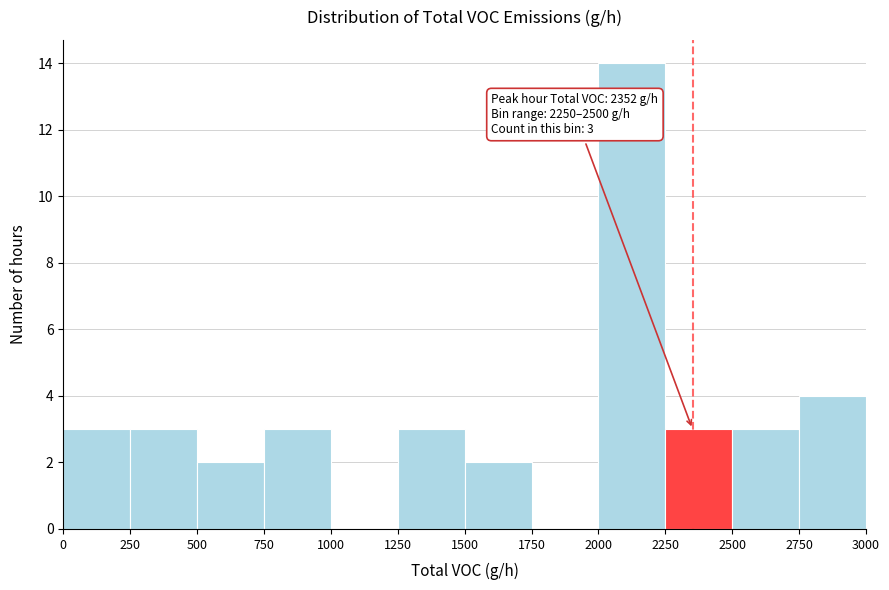

Over which range of the x-axis is the bar tallest?

2000 to 2250